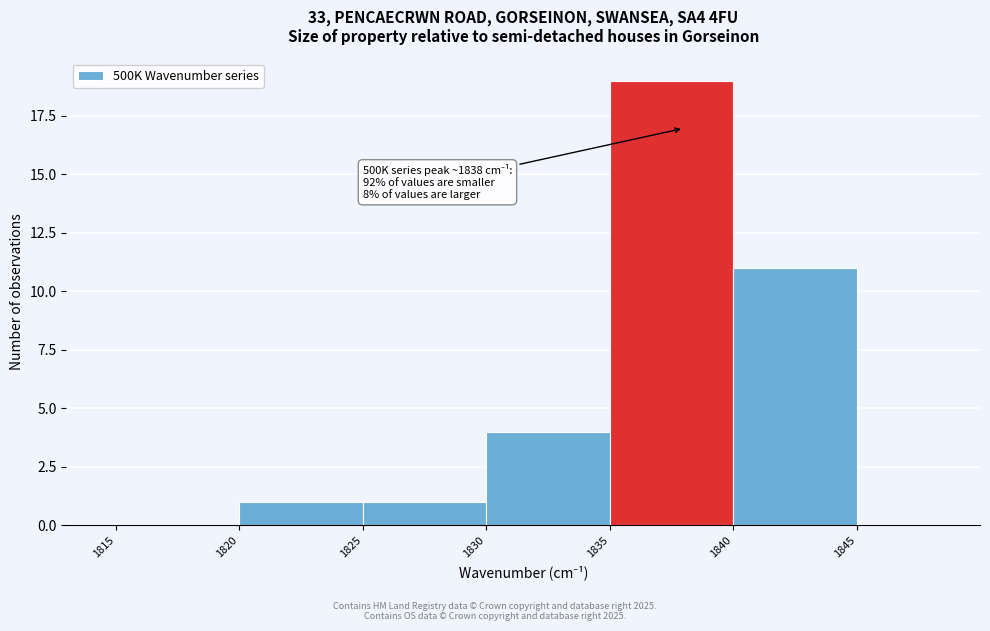

Which range on the x-axis has the tallest bar?

1835 to 1840